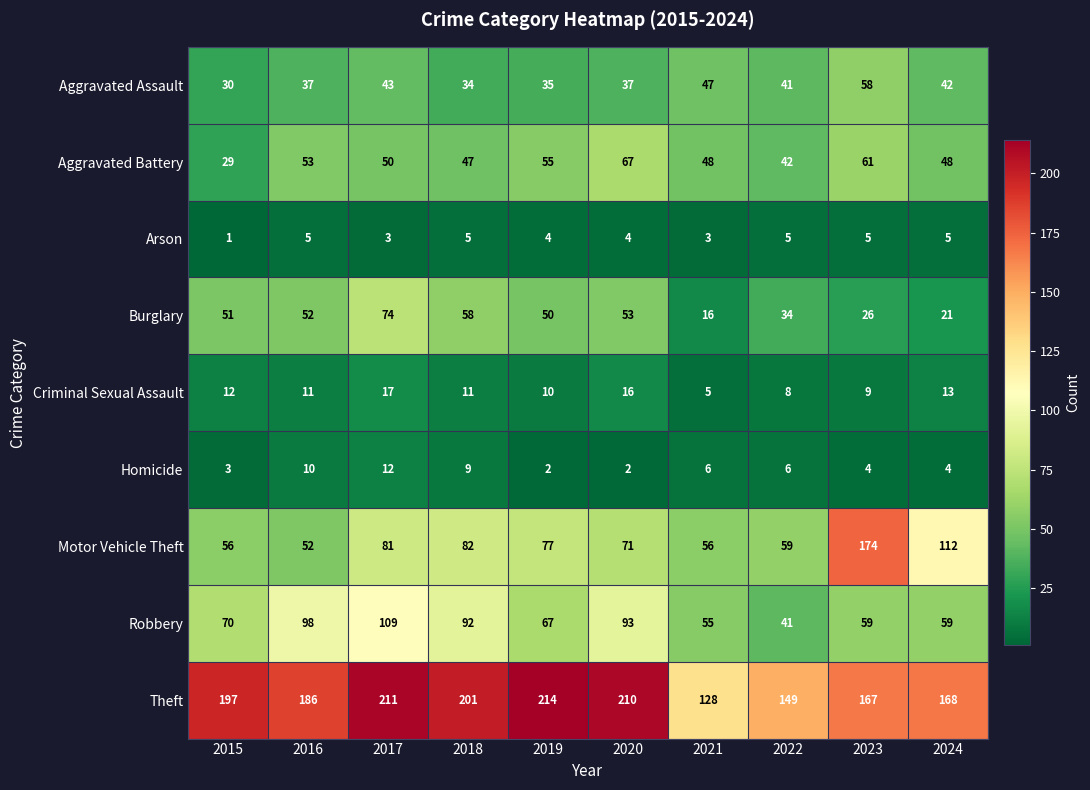

At which label does Motor Vehicle Theft first exceed 77?

2017